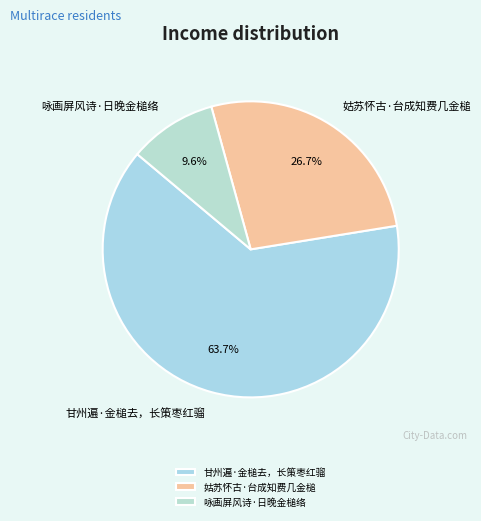

To the nearest percent, what is the average slice percentage?

33%